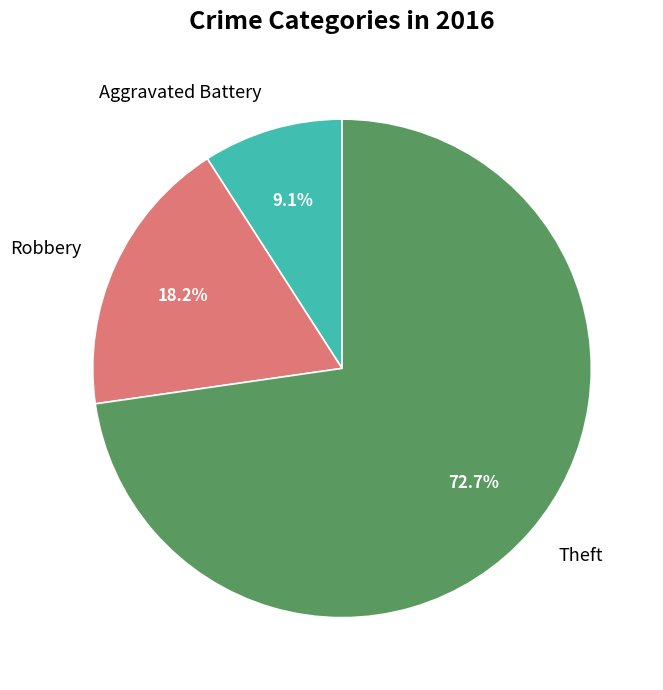

Which slice is the smallest?

Aggravated Battery